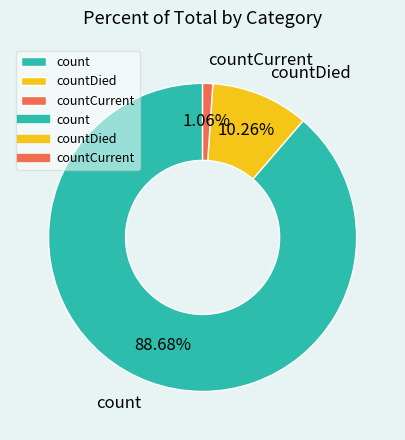

What is the largest slice in the pie chart?

count